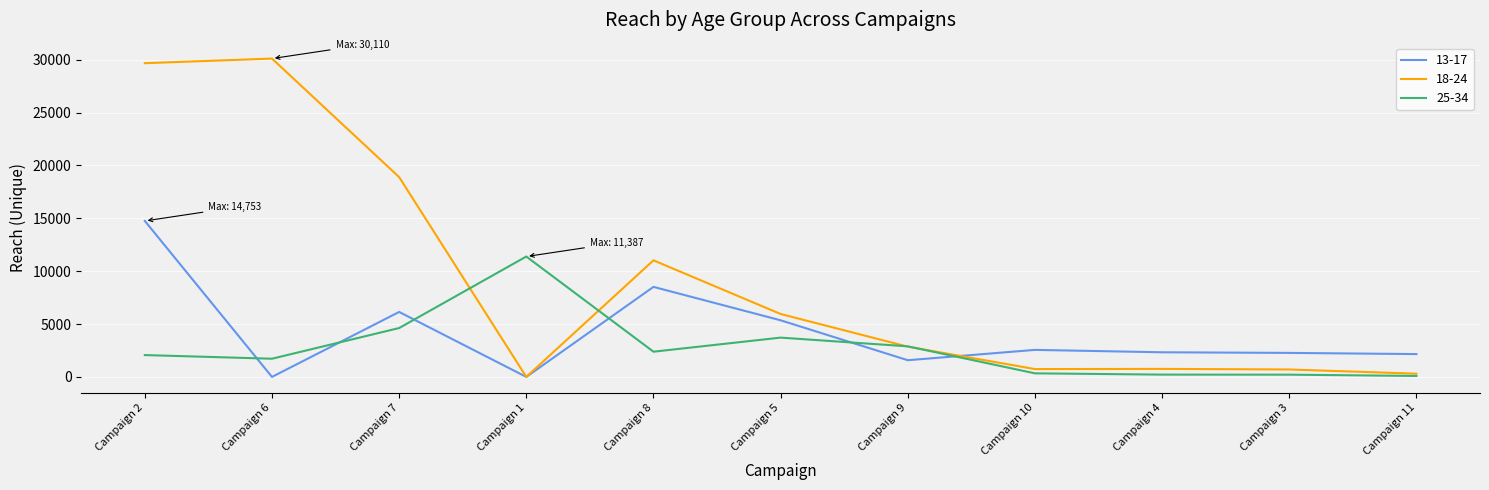

Which series changed the most between Campaign 5 and Campaign 9?

13-17